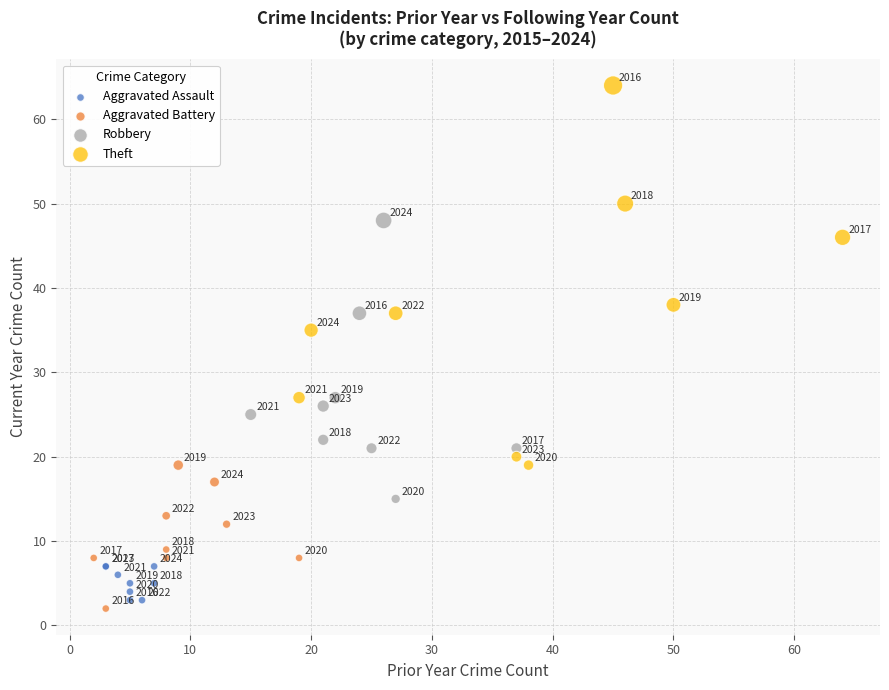

Which series contains the lowest Y value?

Aggravated Battery